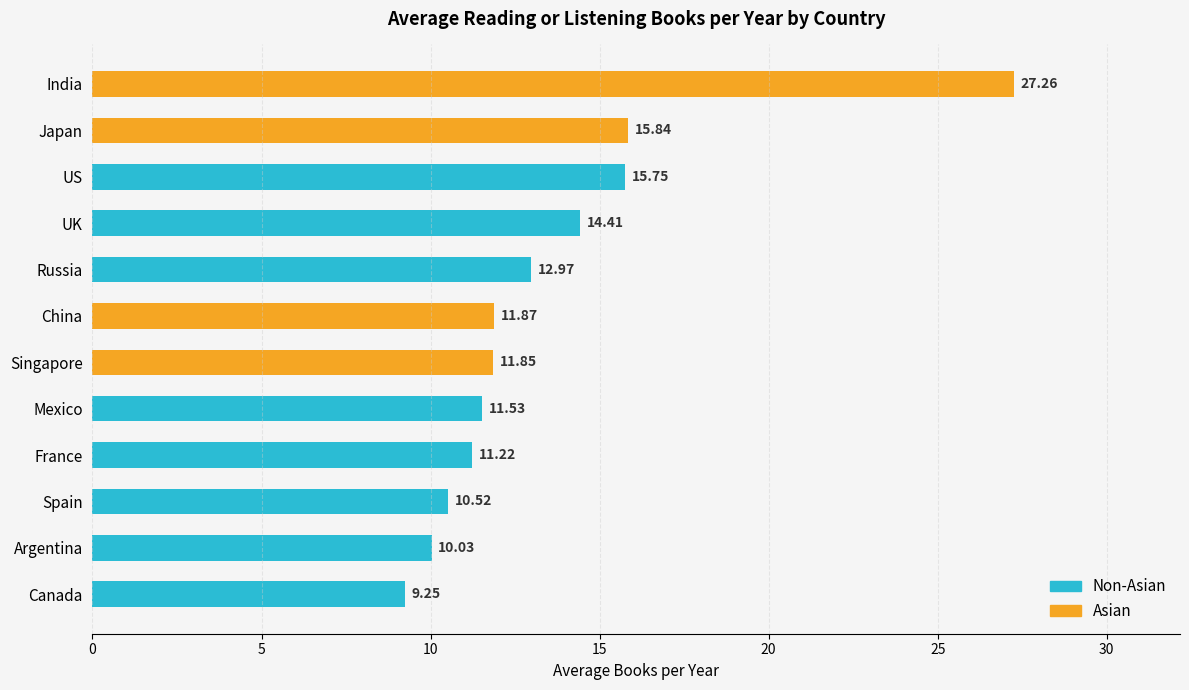

Are the bars horizontal?

Yes